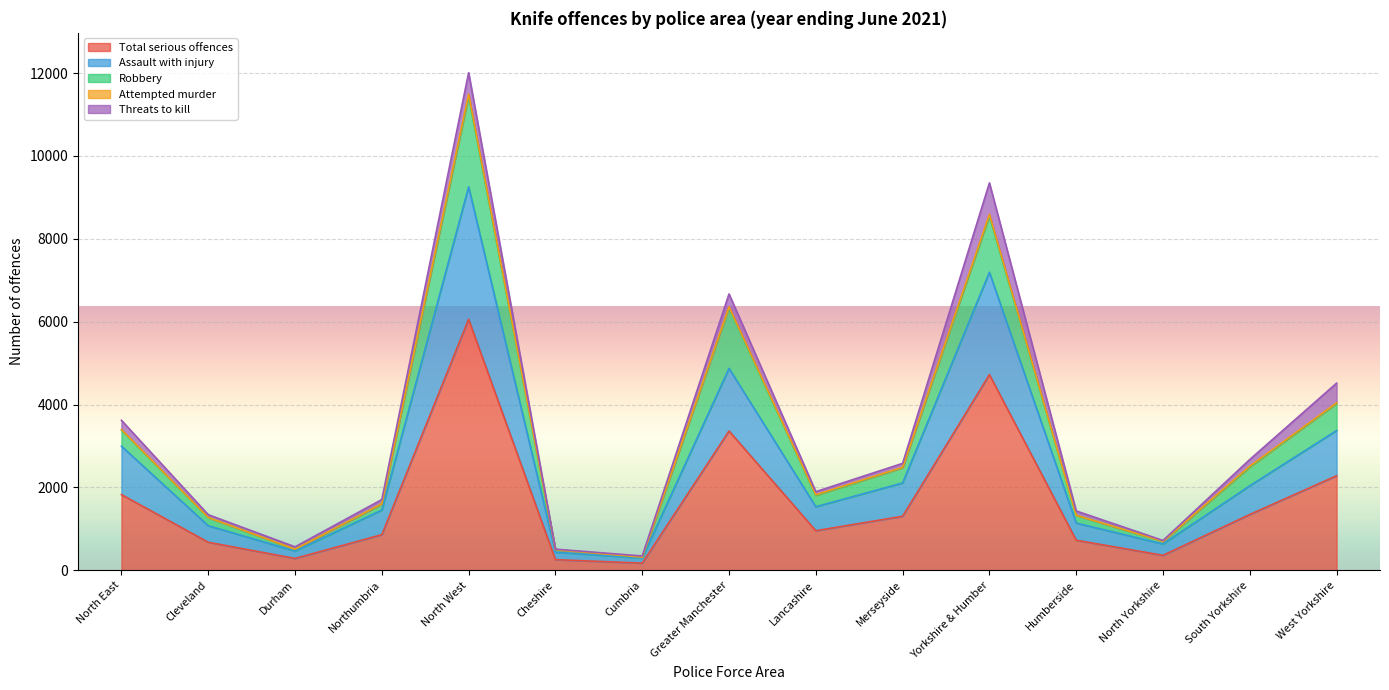

At which label does Robbery reach its peak?

North West